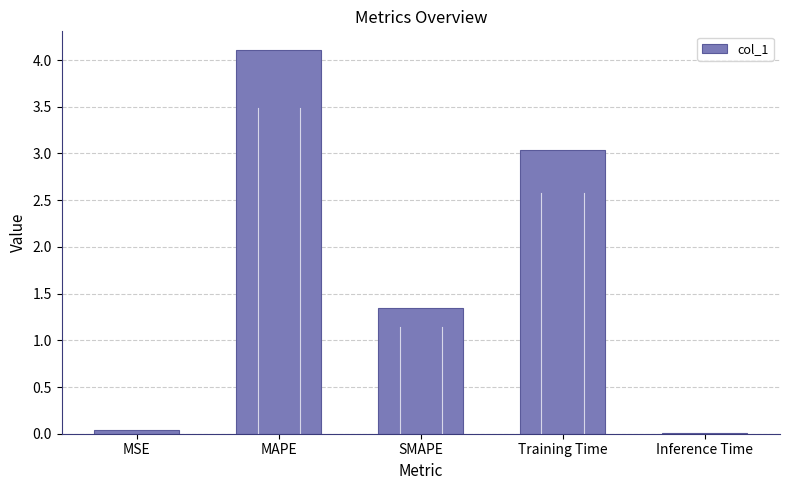

Where is the data nearest to the value 2?

SMAPE